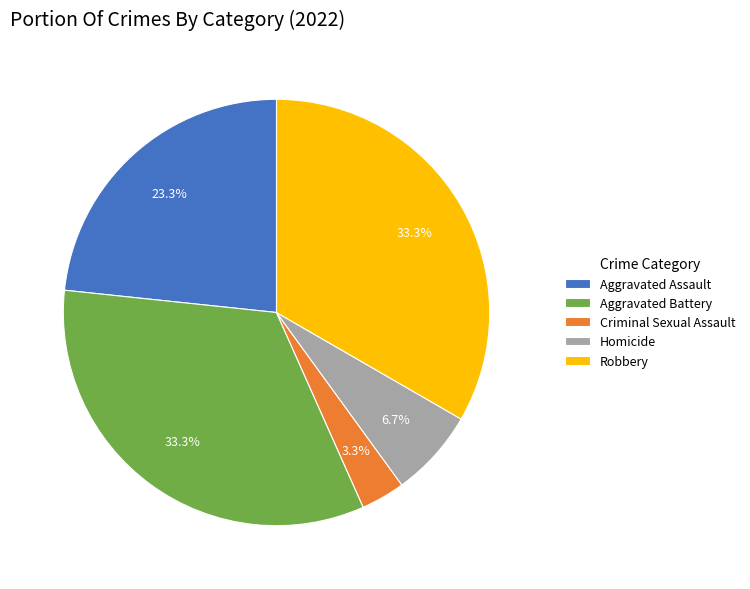

What percentage is the Aggravated Assault slice, to the nearest percent?

23%